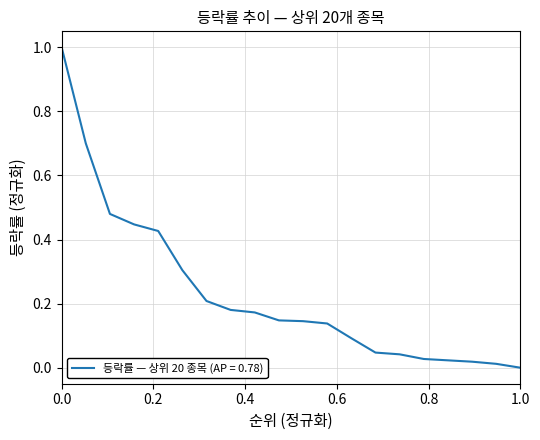

What is the maximum value shown in the chart?

1.0